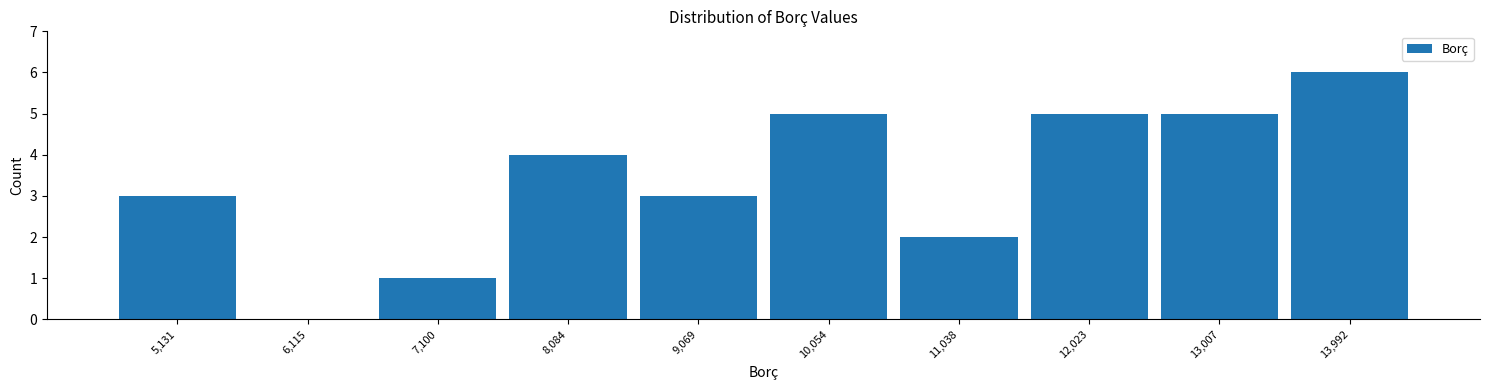

Reading right to left, list all the values displayed in this chart.

13,992=6	13,007=5	12,023=5	11,038=2	10,054=5	9,069=3	8,084=4	7,100=1	6,115=0	5,131=3